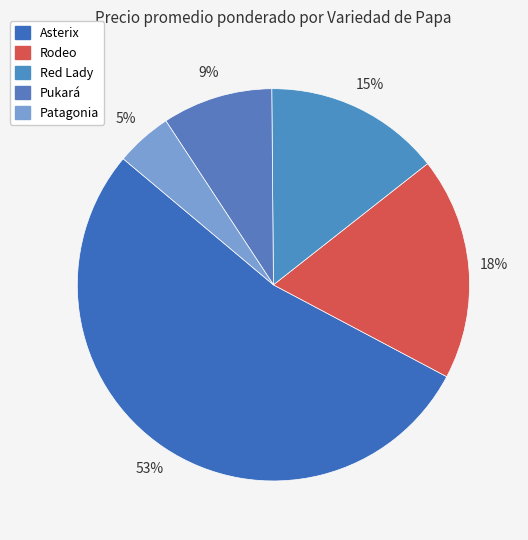

How many slices are in this pie chart?

5